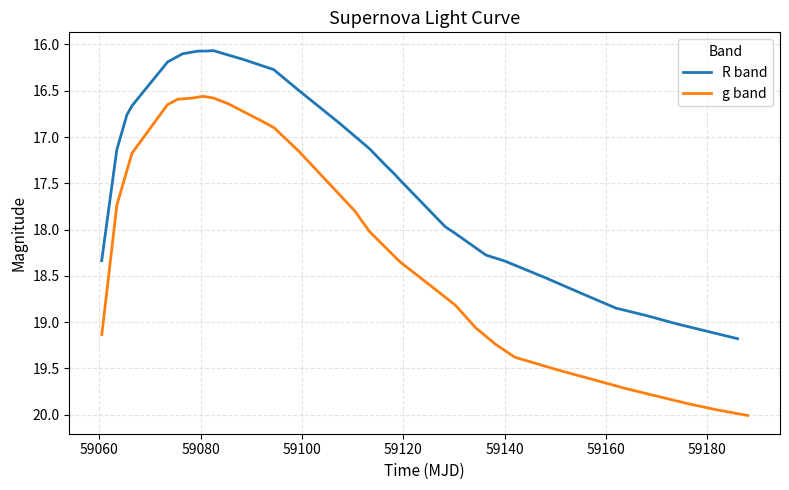

What is the difference between the maximum and minimum values in the g band series?

3.4